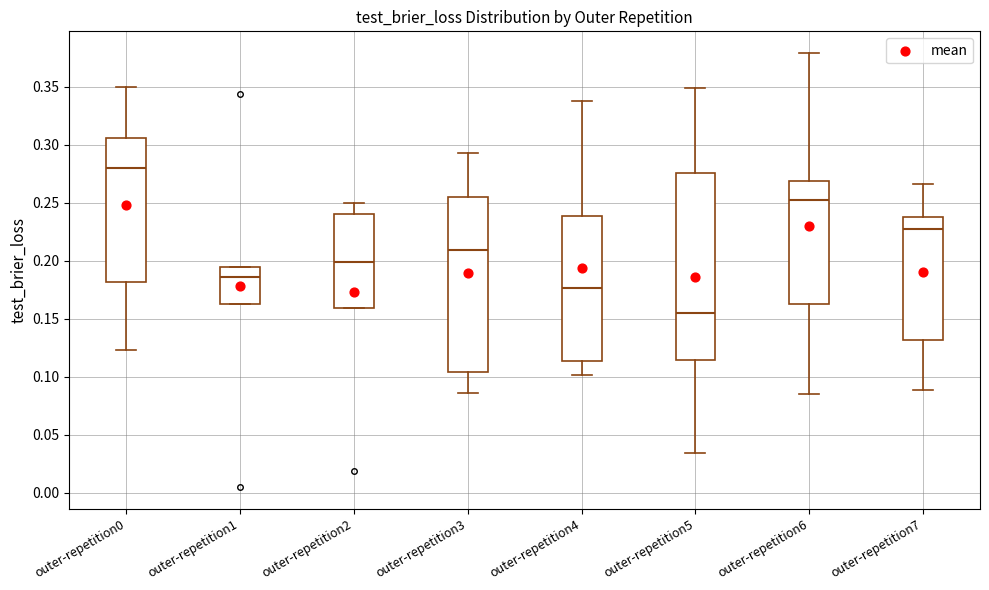

Which box has the highest median line?

outer-repetition0